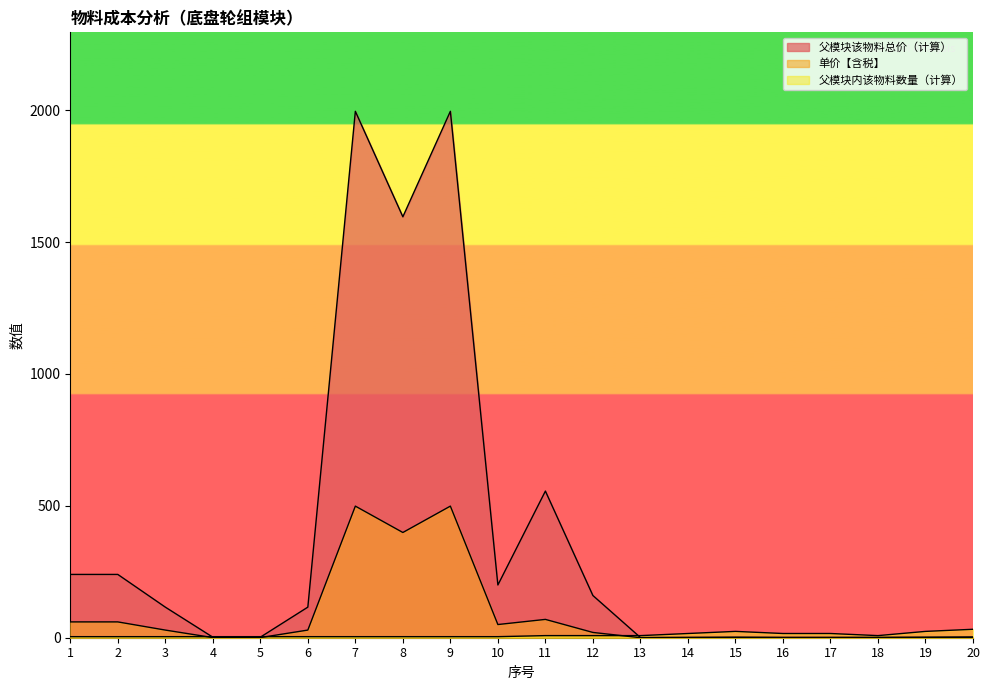

At which category does 父模块该物料总价（计算） reach its first local peak?

7